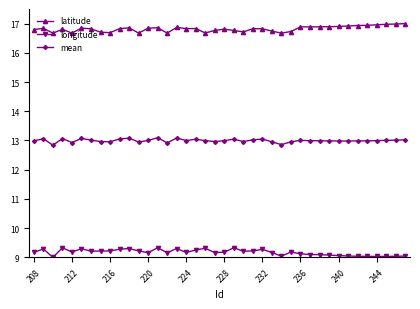

At how many categories does at least one series exceed 14?

40